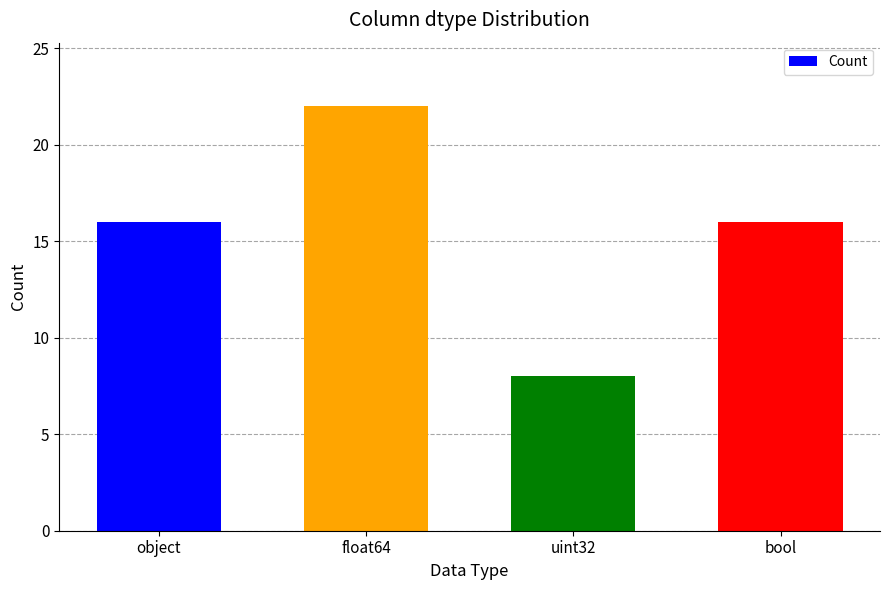

Read the value at object.

16